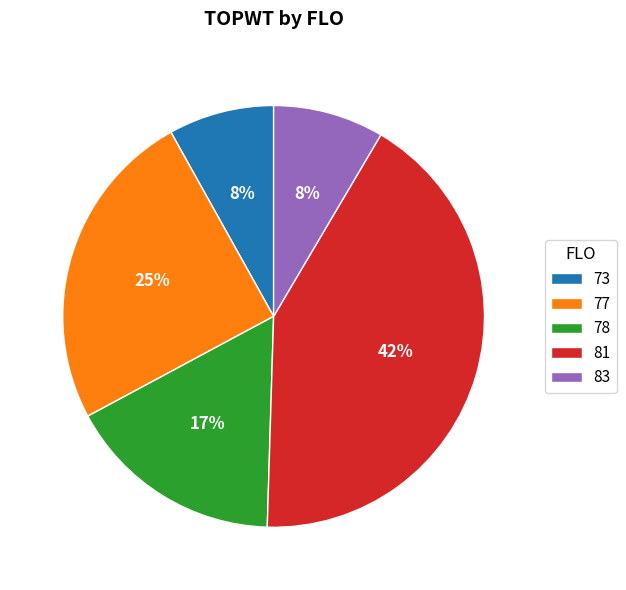

What is the largest slice in the pie chart?

81